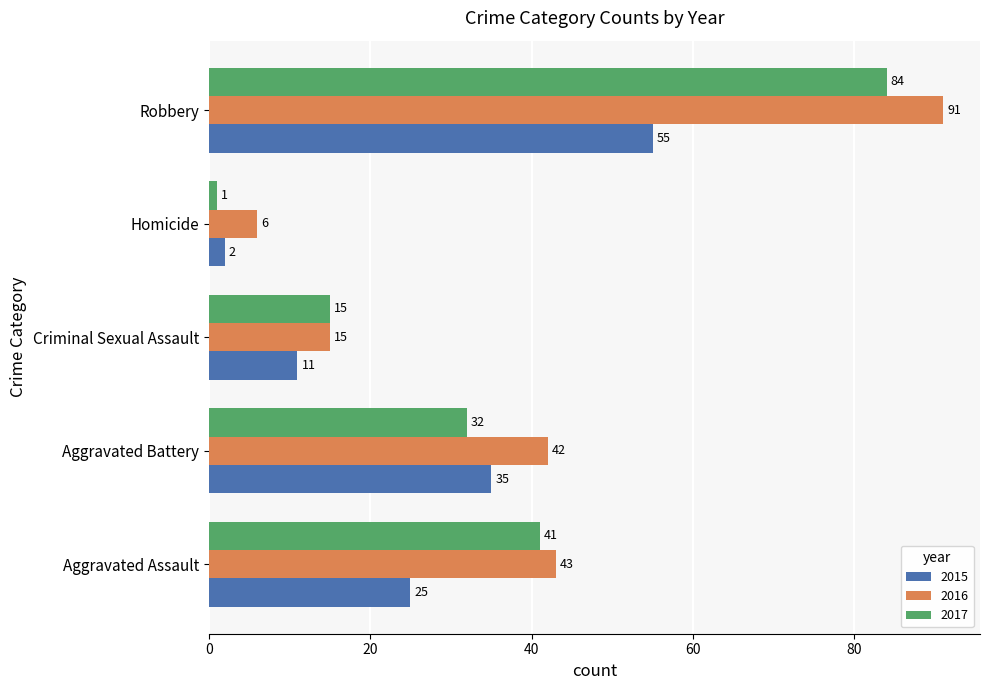

What is the difference between the second highest and minimum values in the 2017 series?

40